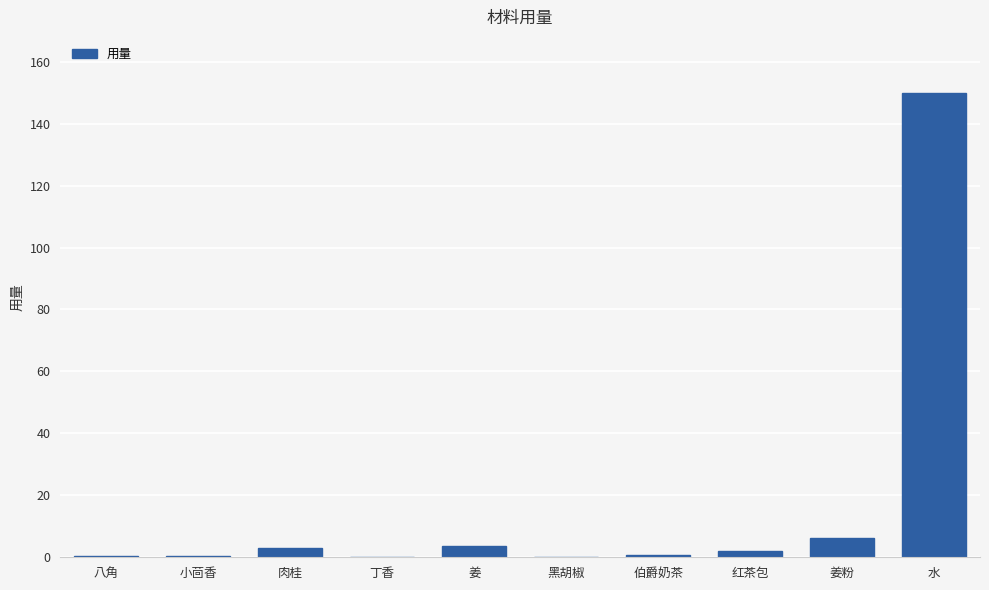

What is the sum of all values?

166.7